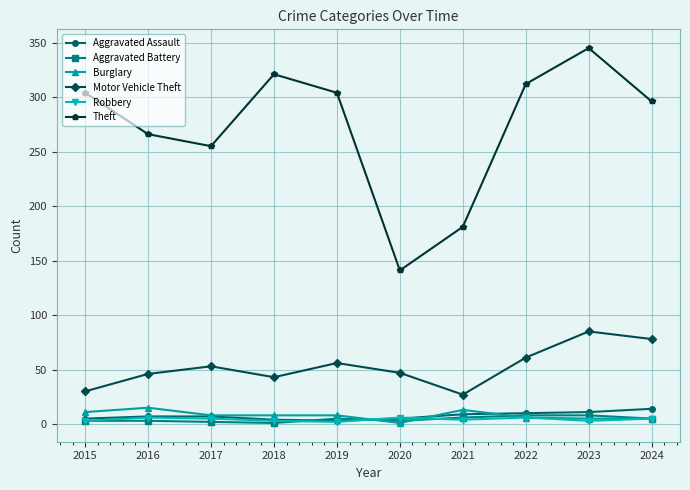

In Motor Vehicle Theft, how many points are lower than both neighbors (excluding endpoints)?

2